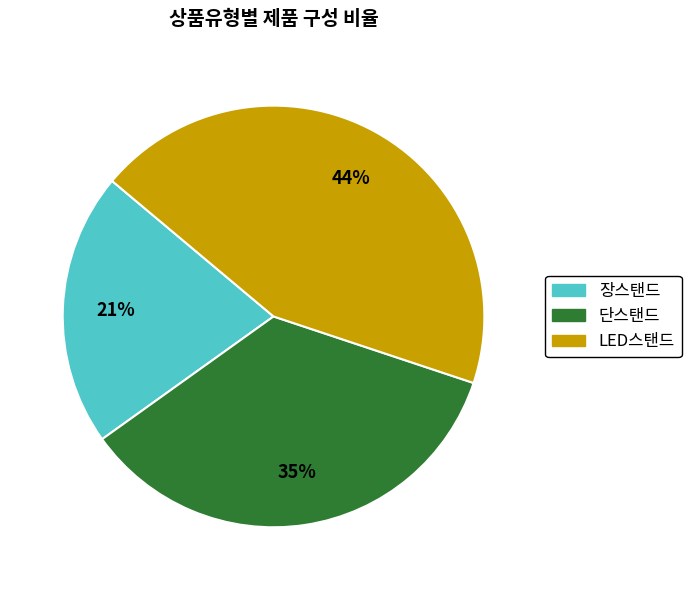

Which category has the smallest portion of the pie?

장스탠드